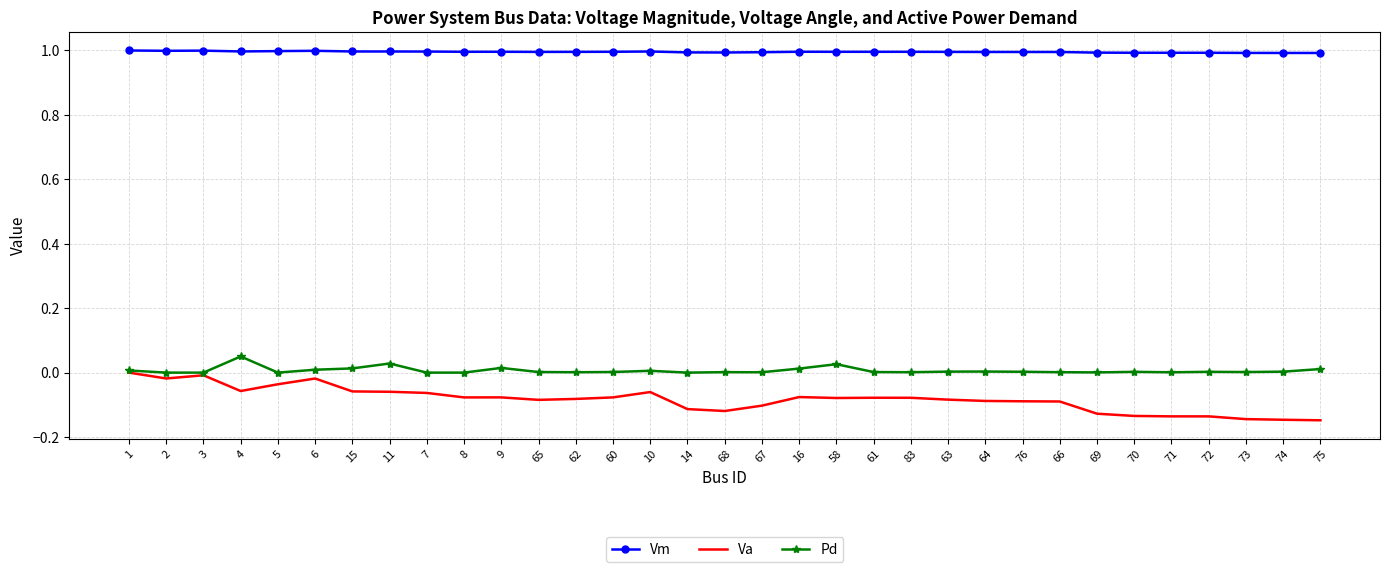

True or false: Pd and Vm intersect in this chart.

False